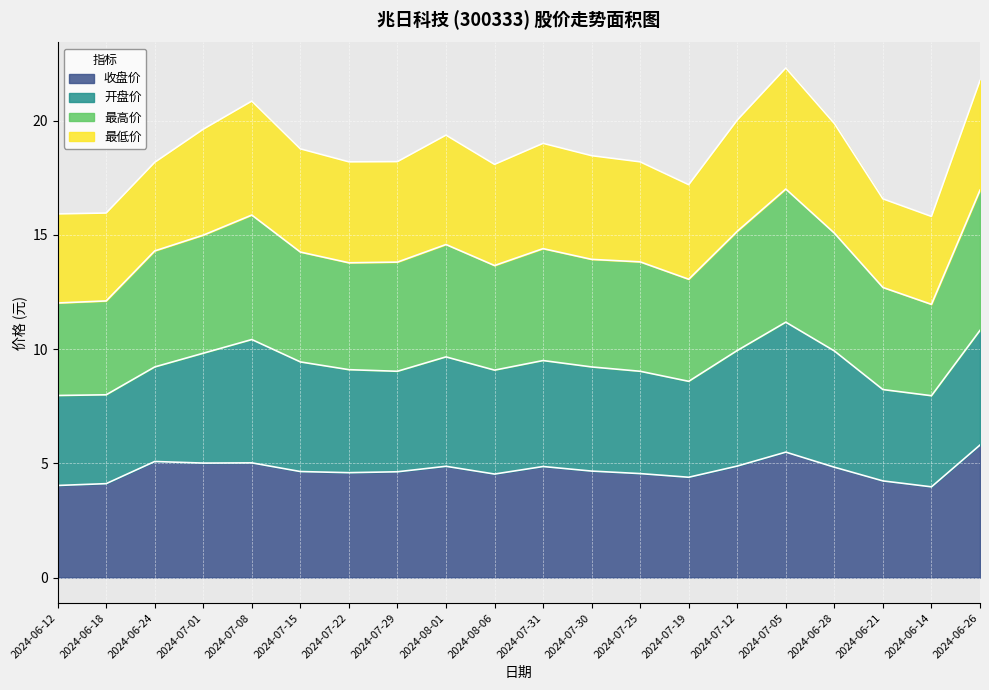

What is the highest value of the 最高价 series?

17.0